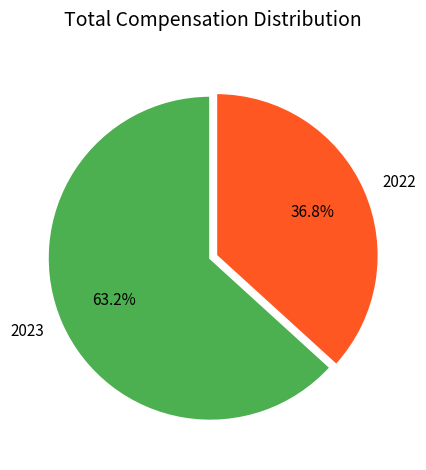

What percentage is the 2023 slice, to the nearest percent?

63%